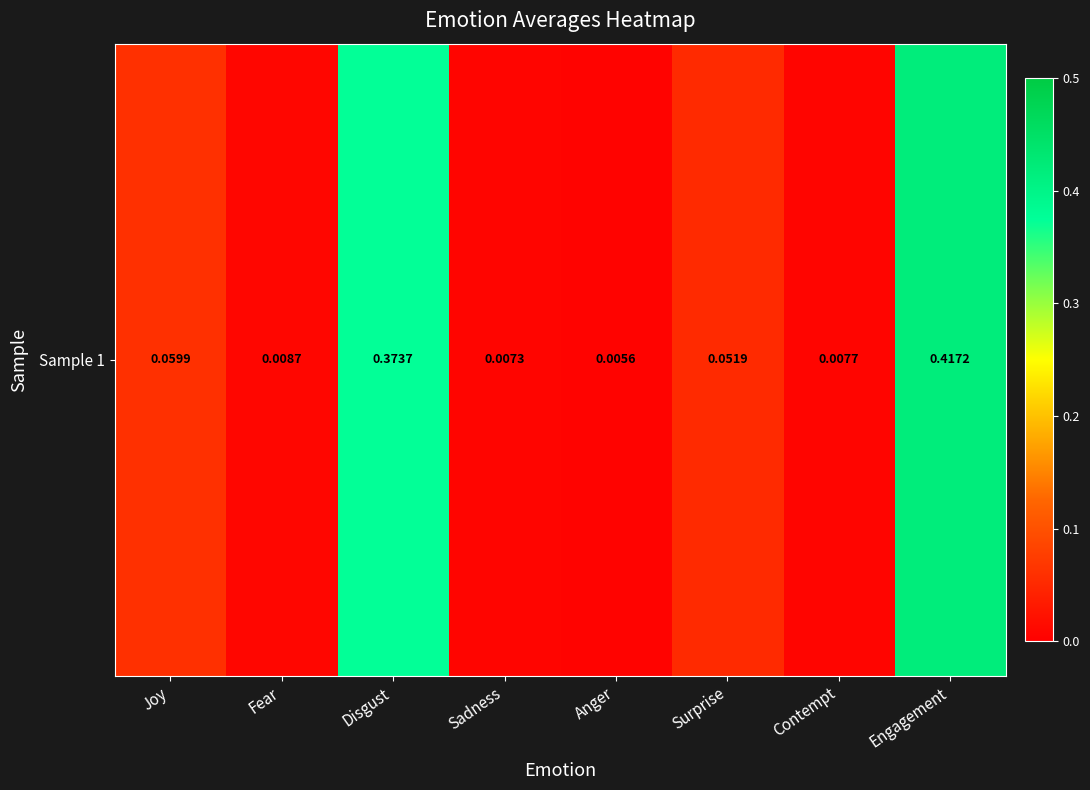

Reading left to right, what are all the values shown in this chart?

0.1	0.0	0.4	0.0	0.0	0.1	0.0	0.4